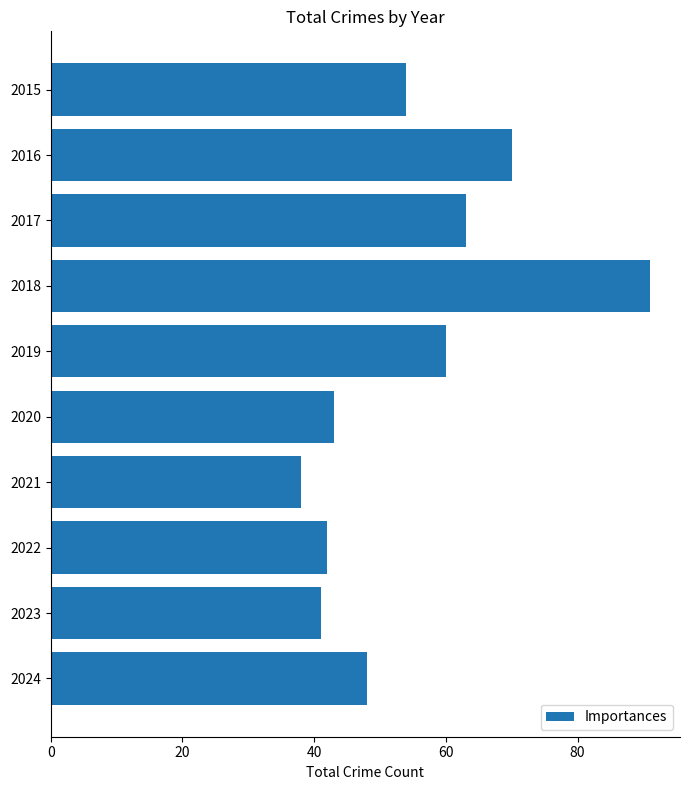

What is the change in value from 2016 to 2024?

-22